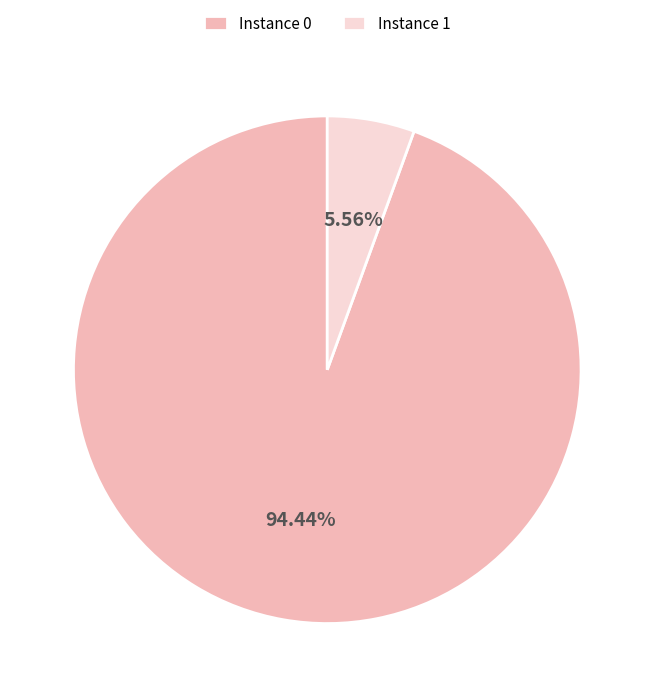

Is there a majority slice in this chart?

Yes